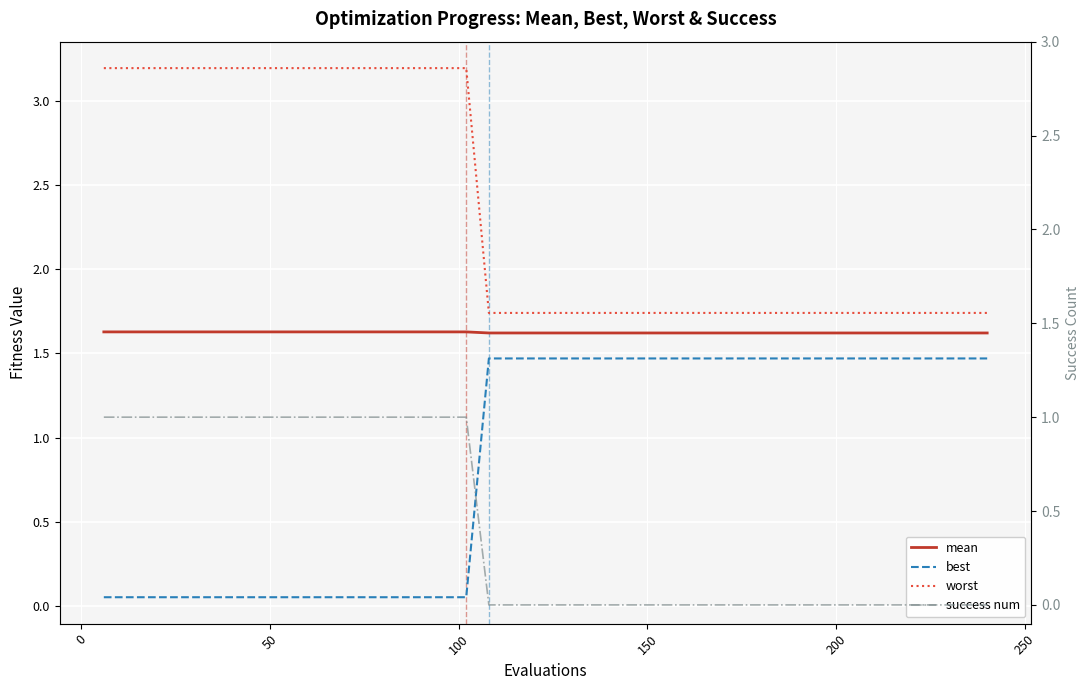

True or false: best and success num cross at least once.

True